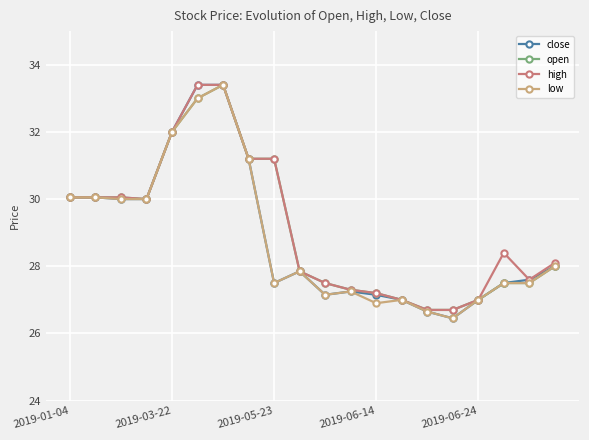

What is the maximum value shown in the chart?

33.4